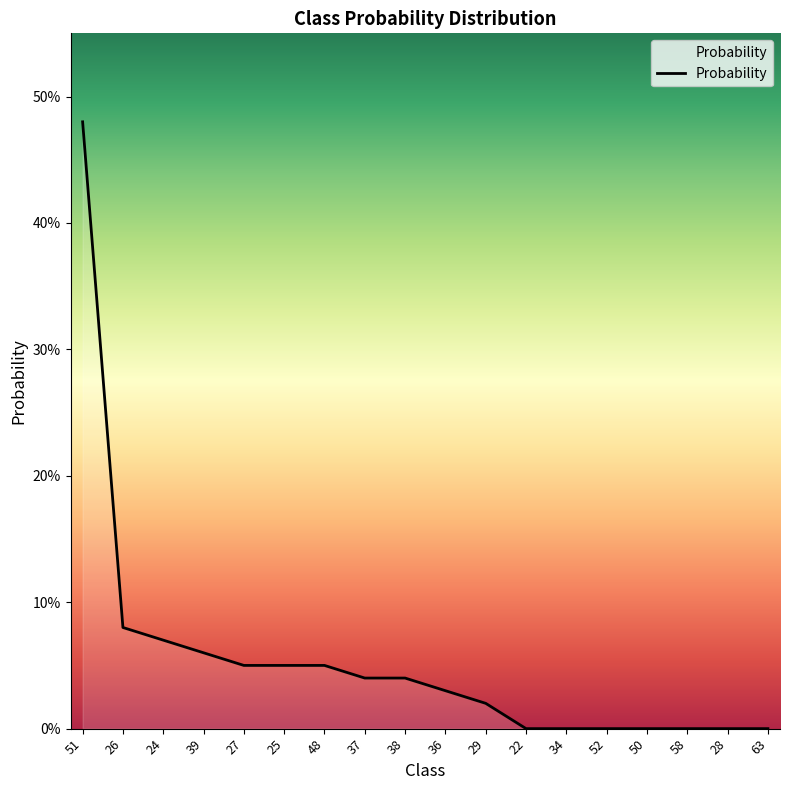

The chart shows a value of -0.2 at 50. True or false?

False